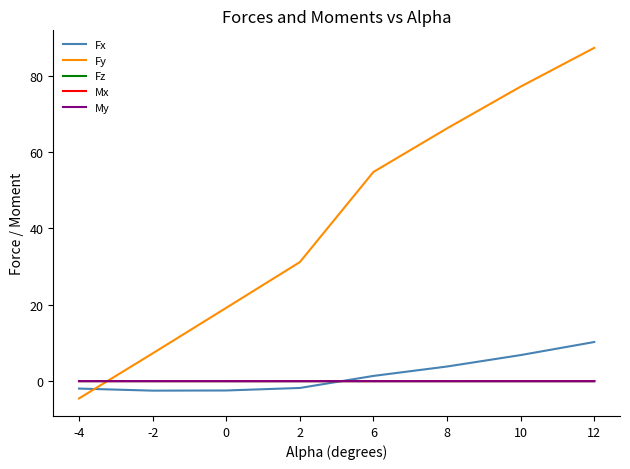

Which category has the highest value across all series?

12